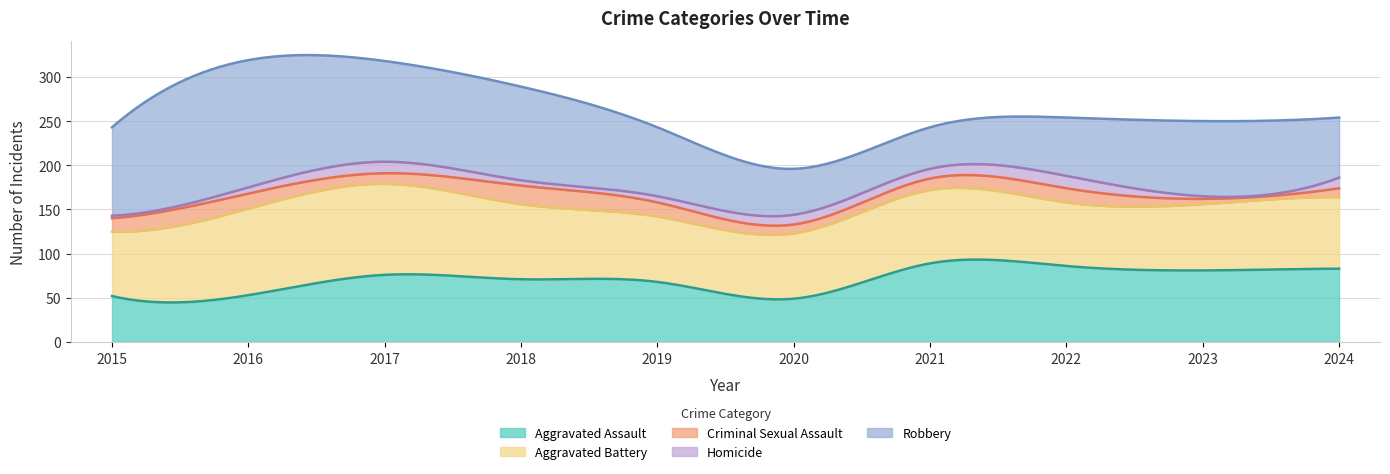

What is the value of the Homicide point at the 4th from the left?

6